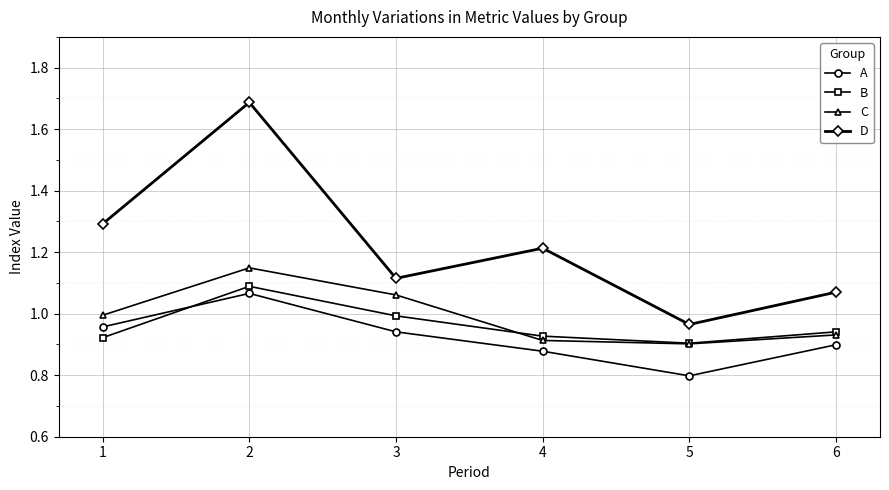

Where is A nearest to the value 0?

5